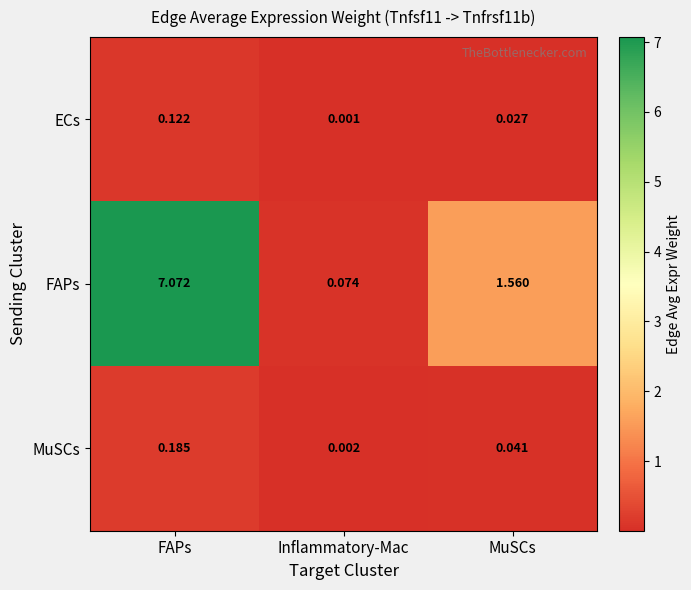

Where does the FAPs series first go above 1?

FAPs